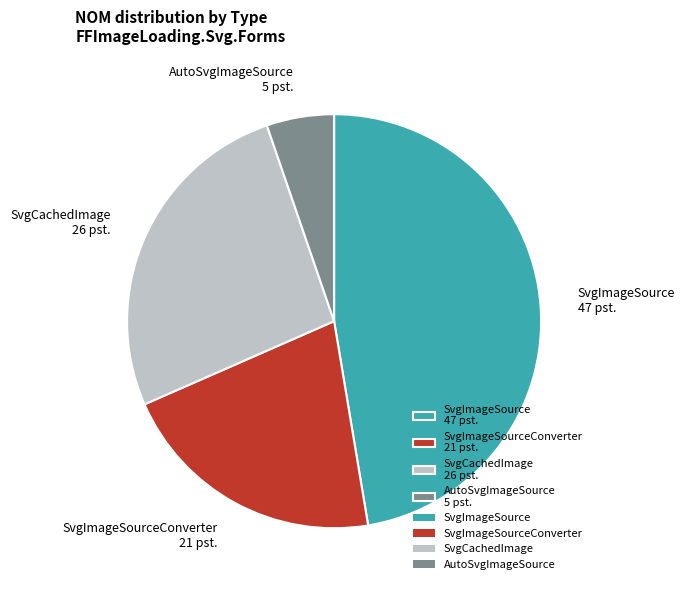

Rank the categories by value from lowest to highest.

AutoSvgImageSource 5 pst., SvgImageSourceConverter 21 pst., SvgCachedImage 26 pst., SvgImageSource 47 pst.